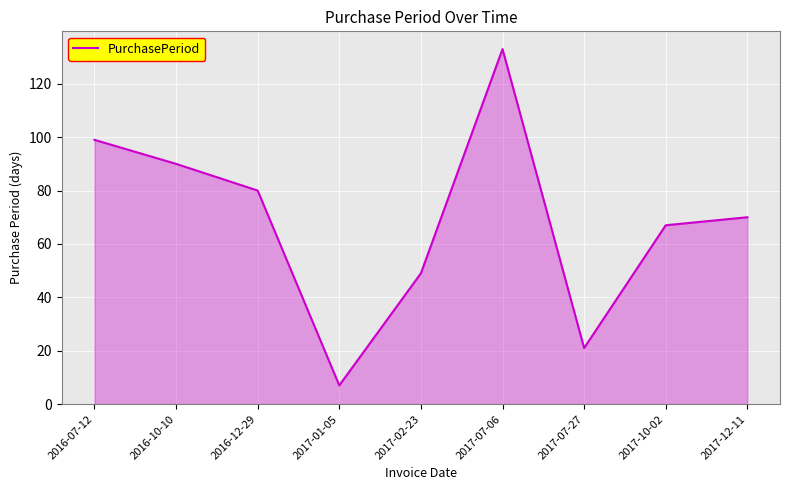

Approximately how many times larger is the value at 2016-12-29 compared to 2017-10-02?

1.2